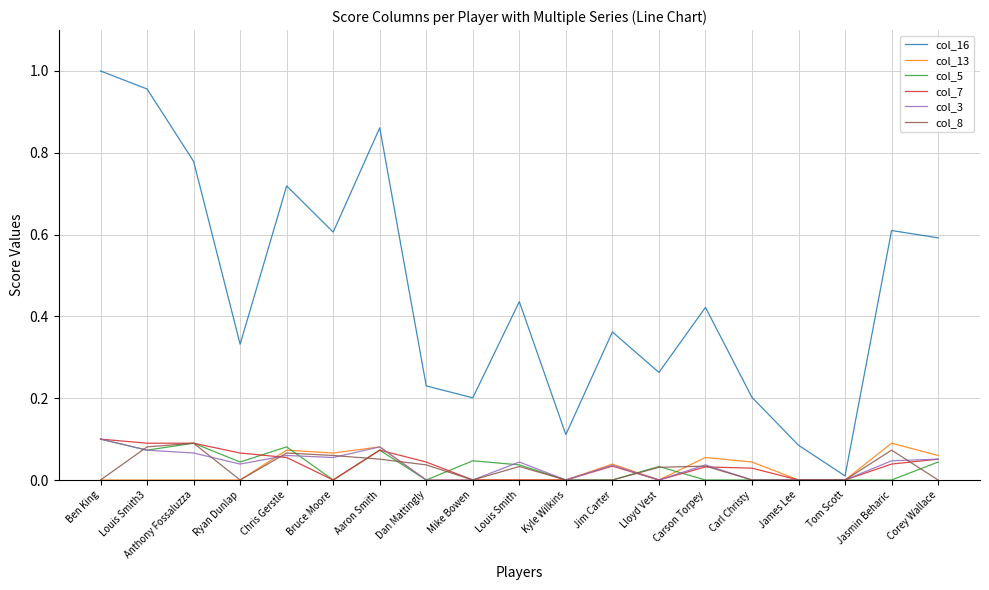

Which series has the largest total across all categories?

col_16